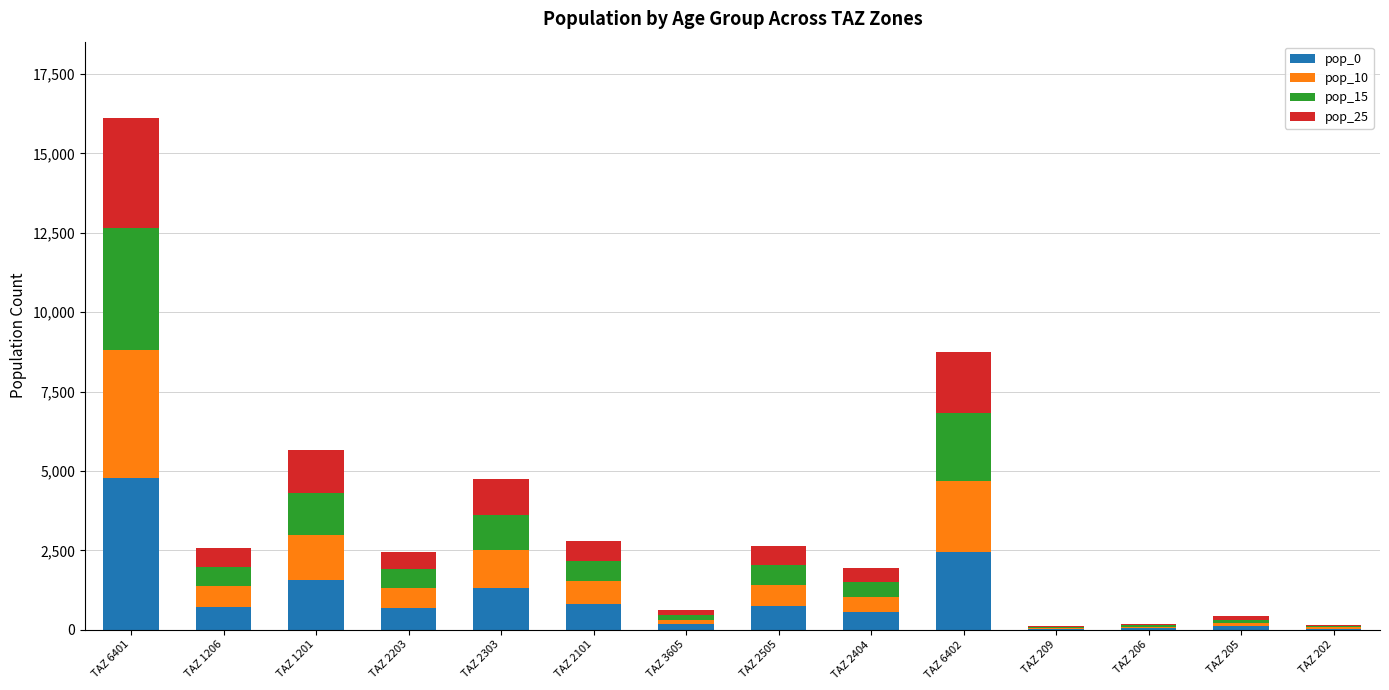

What is the difference between the pop_0 values at TAZ 6401 and TAZ 205?

4655.4